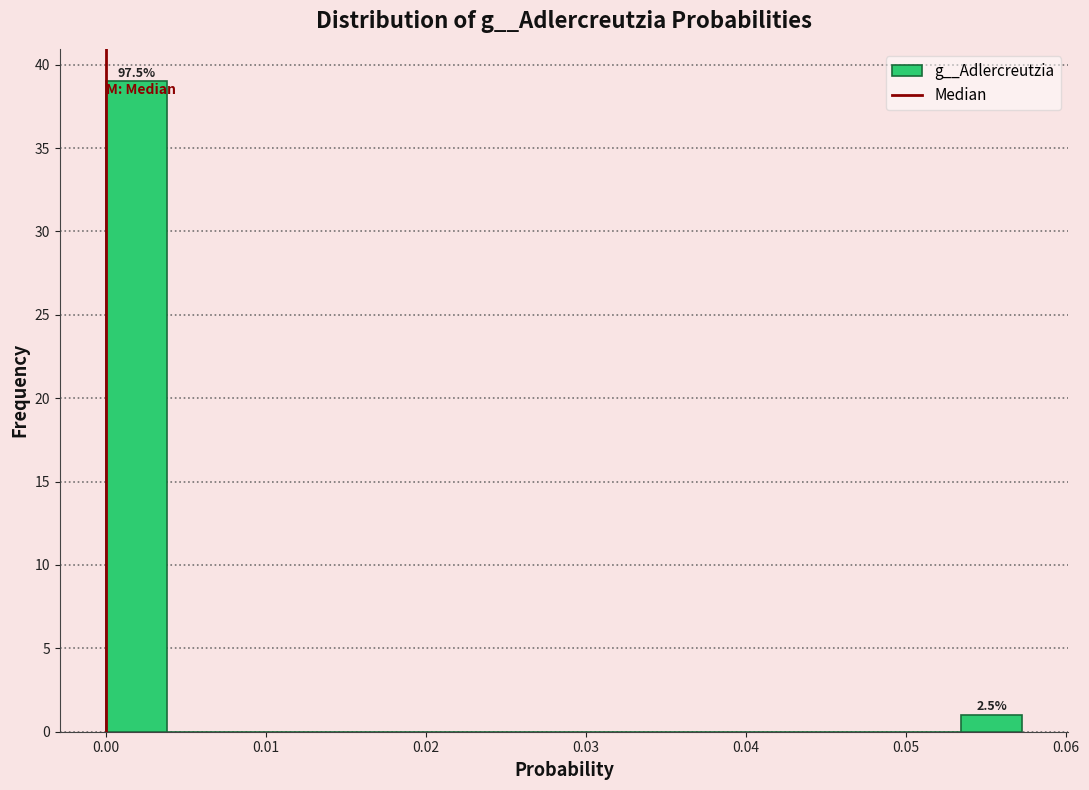

Around what value on the x-axis is the tallest bar? Give the approximate position of its centre, as read against the axis.

0.002